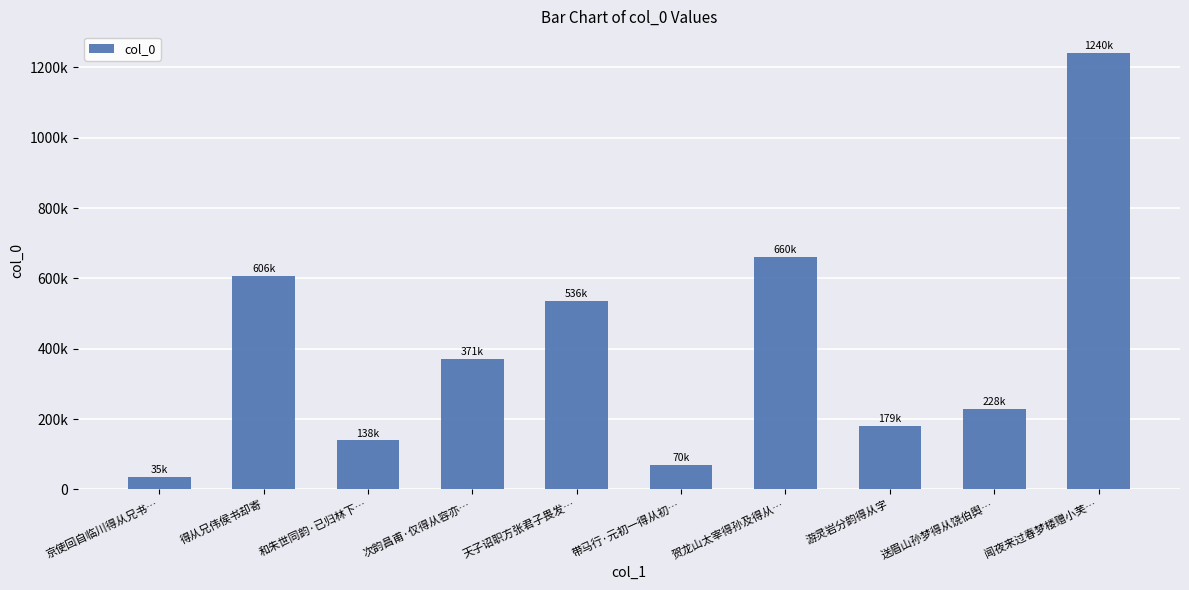

What is the difference between the maximum and second lowest values?

1170462